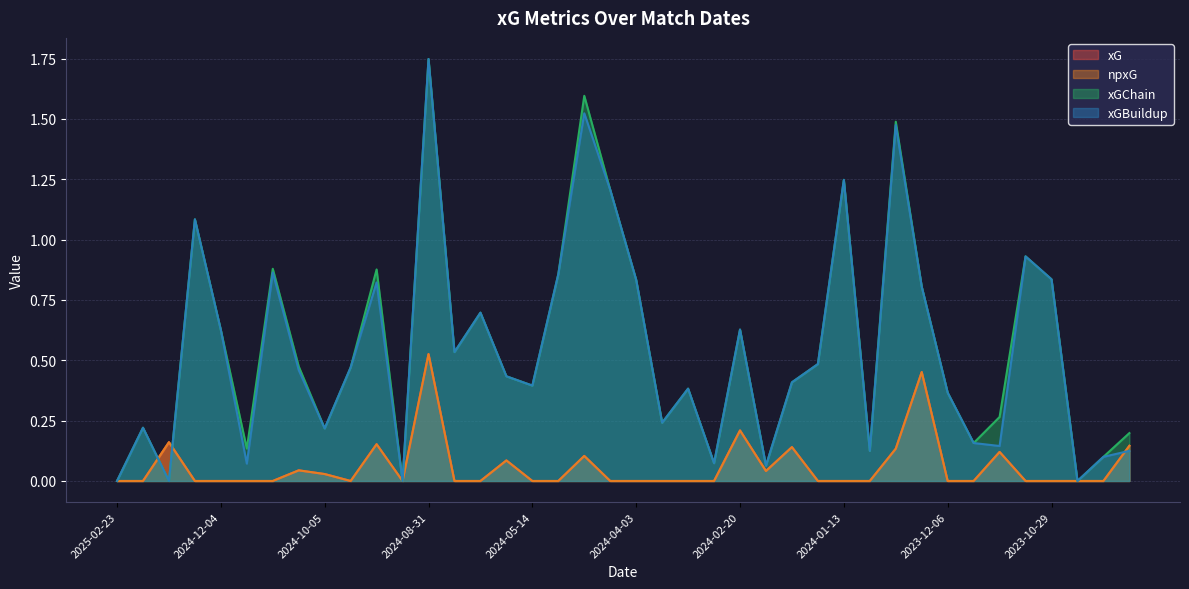

Reading left to right, what are all the values shown in this chart?

xG: 0.0	0.0	0.2	0.0	0.0	0.0	0.0	0.0	0.0	0.0	0.2	0.0	0.5	0.0	0.0	0.1	0.0	0.0	0.1	0.0	0.0	0.0	0.0	0.0	0.2	0.0	0.1	0.0	0.0	0.0	0.1	0.5	0.0	0.0	0.1	0.0	0.0	0.0	0.0	0.1
npxG: 0.0	0.0	0.2	0.0	0.0	0.0	0.0	0.0	0.0	0.0	0.2	0.0	0.5	0.0	0.0	0.1	0.0	0.0	0.1	0.0	0.0	0.0	0.0	0.0	0.2	0.0	0.1	0.0	0.0	0.0	0.1	0.5	0.0	0.0	0.1	0.0	0.0	0.0	0.0	0.1
xGChain: 0.0	0.2	0.0	1.1	0.6	0.1	0.9	0.5	0.2	0.5	0.9	0.0	1.7	0.5	0.7	0.4	0.4	0.9	1.6	1.2	0.8	0.2	0.4	0.1	0.6	0.1	0.4	0.5	1.2	0.1	1.5	0.8	0.4	0.2	0.3	0.9	0.8	0.0	0.1	0.2
xGBuildup: 0.0	0.2	0.0	1.1	0.6	0.1	0.9	0.5	0.2	0.5	0.8	0.0	1.7	0.5	0.7	0.4	0.4	0.9	1.5	1.2	0.8	0.2	0.4	0.1	0.6	0.1	0.4	0.5	1.2	0.1	1.5	0.8	0.4	0.2	0.1	0.9	0.8	0.0	0.1	0.1